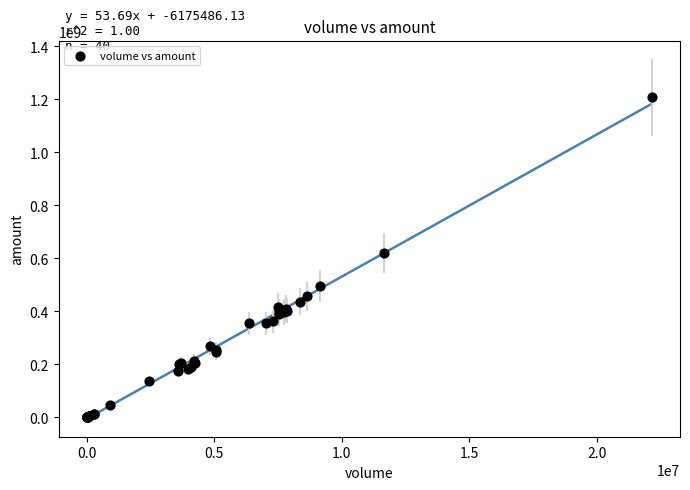

What Y value in the scatter plot is closest to 604003742?

619483427